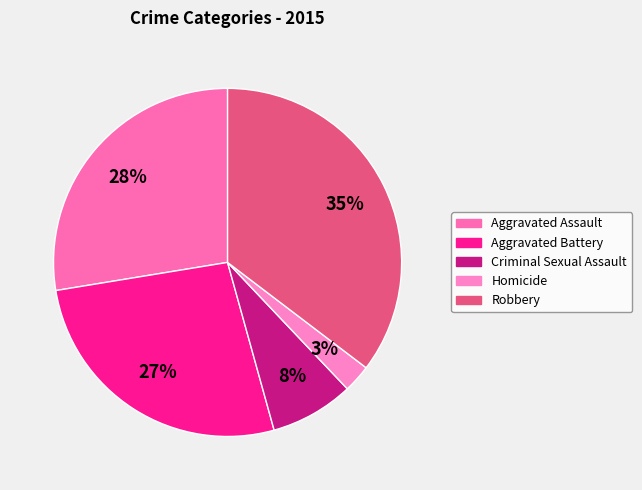

What is the ratio of the value at Aggravated Battery to the value at Robbery?

0.8